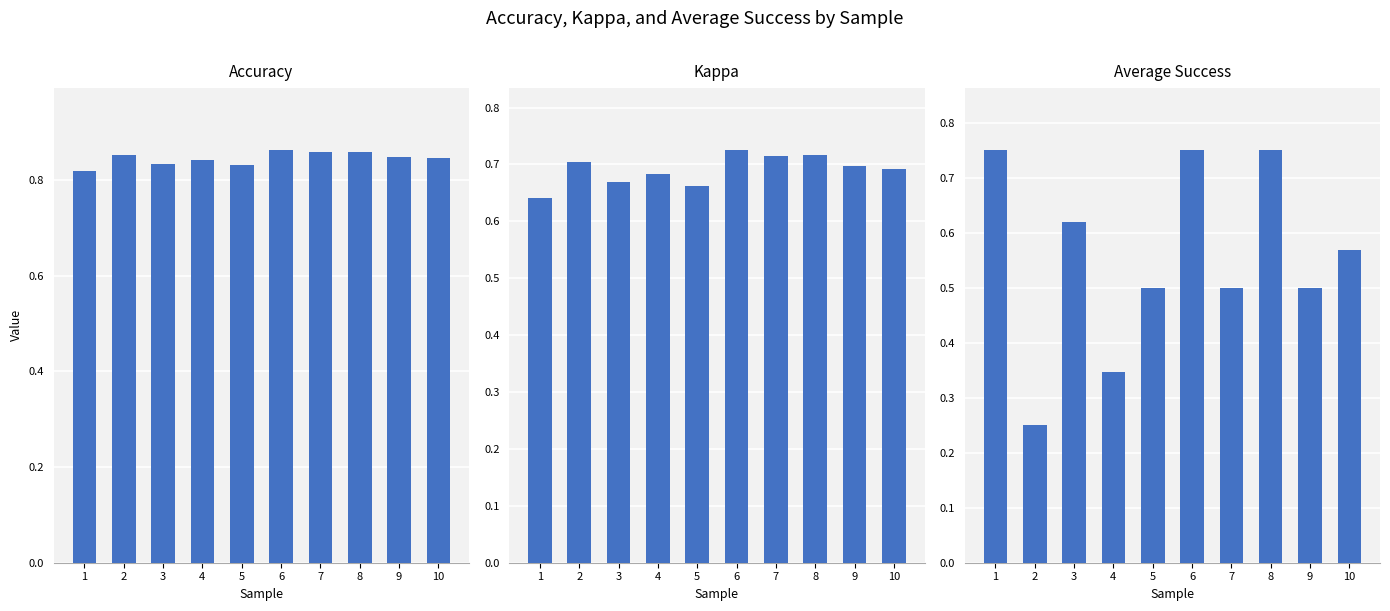

What is the difference between the highest and lowest values at 3?

0.2